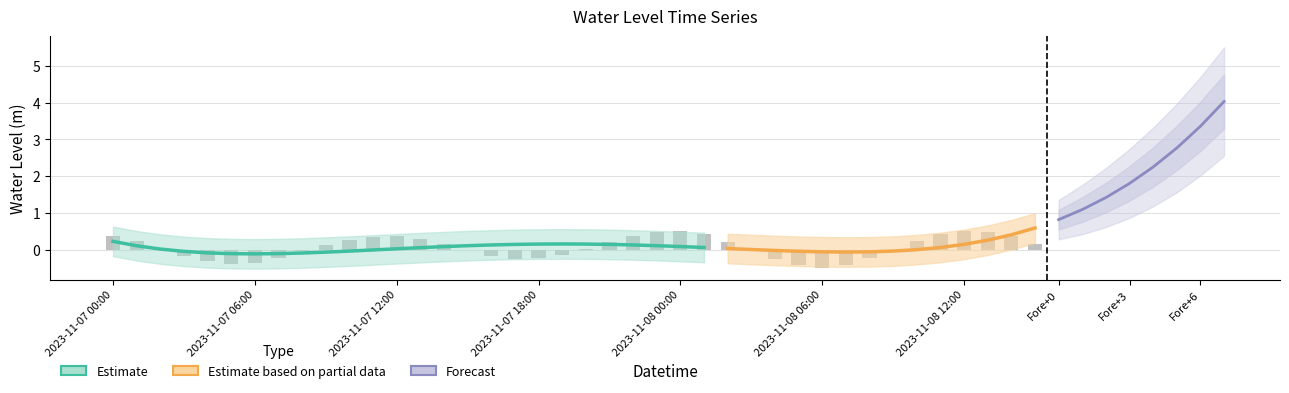

Reading left to right, transcribe all the data shown in this chart.

0.4	0.2	0.0	-0.2	-0.3	-0.4	-0.4	-0.2	-0.1	0.1	0.3	0.3	0.4	0.3	0.1	-0.0	-0.2	-0.2	-0.2	-0.2	0.0	0.2	0.4	0.5	0.5	0.4	0.2	-0.0	-0.3	-0.4	-0.5	-0.4	-0.2	-0.0	0.2	0.4	0.5	0.5	0.4	0.2